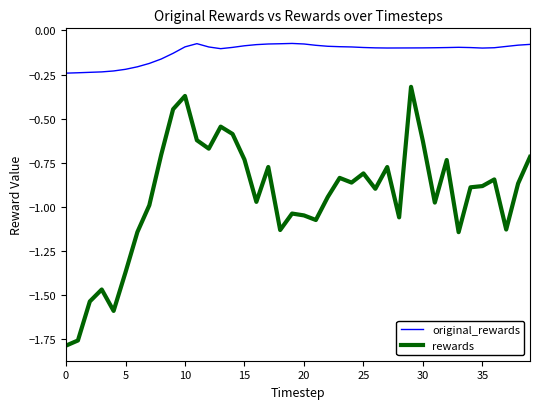

List the series in order of their overall mean, lowest first.

rewards, original_rewards